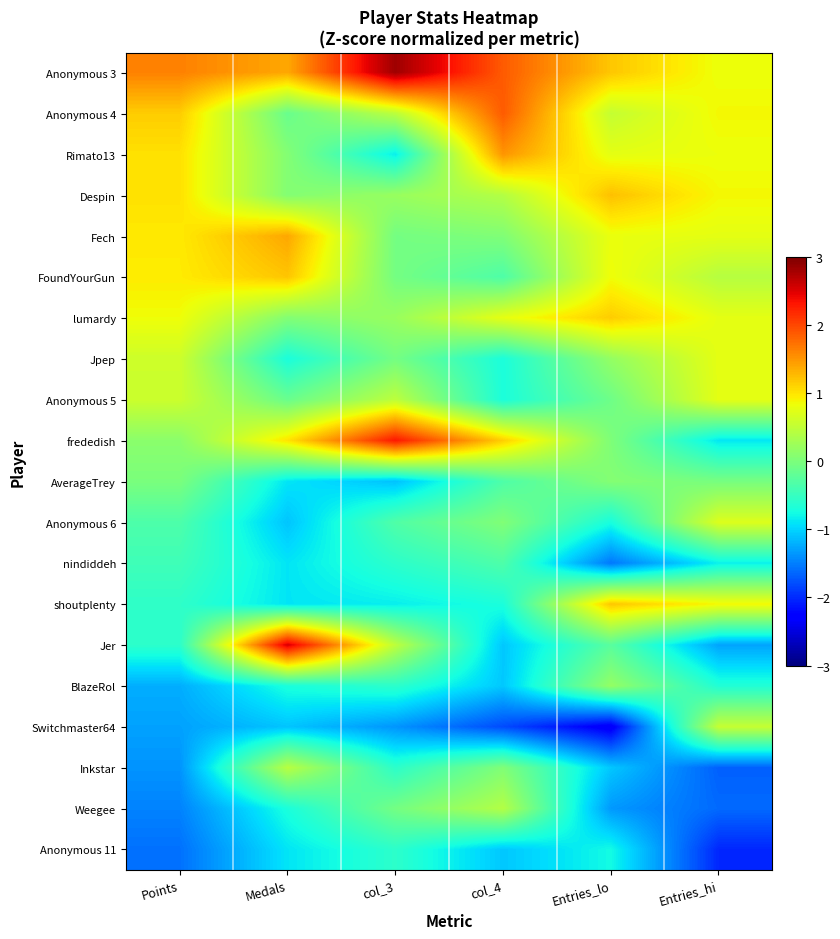

List the series in order of their peak value, lowest first.

Anonymous 11, nindiddeh, AverageTrey, BlazeRol, Weegee, Inkstar, Switchmaster64, Anonymous 6, Jpep, Anonymous 5, lumardy, shoutplenty, FoundYourGun, Despin, Fech, Rimato13, Anonymous 4, frededish, Jer, Anonymous 3